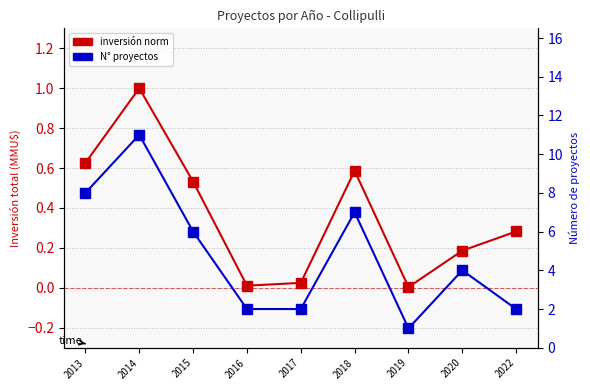

At how many categories does at least one series exceed 8?

1